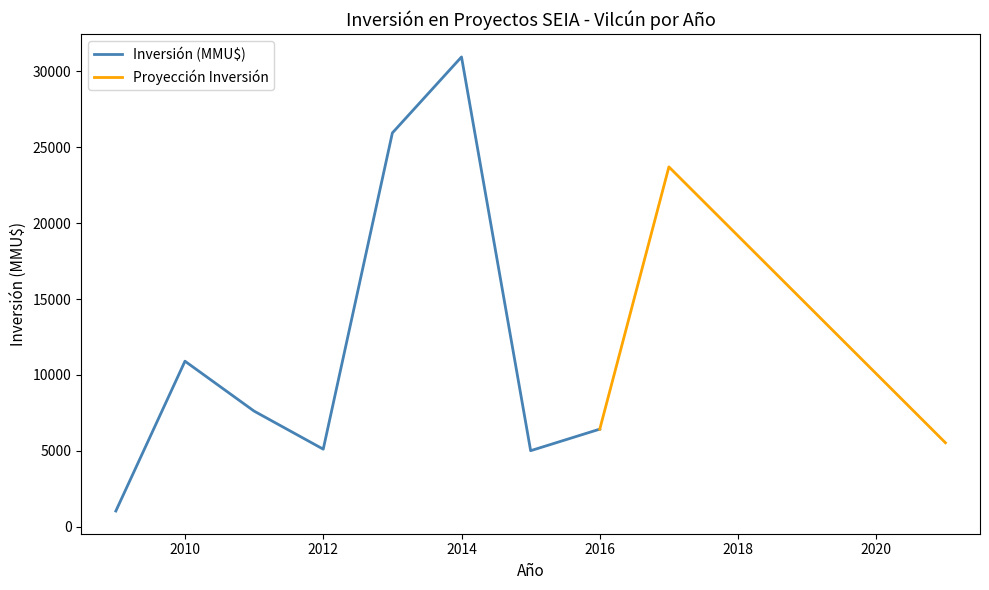

The Inversión (MMU$) series shows 30959 at 2014. True or false?

True